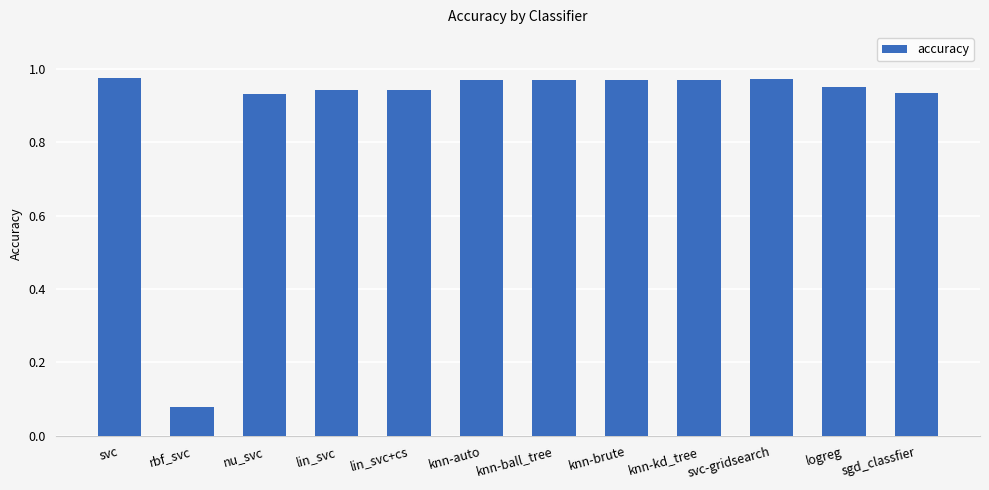

Which has a higher value, svc or lin_svc?

svc